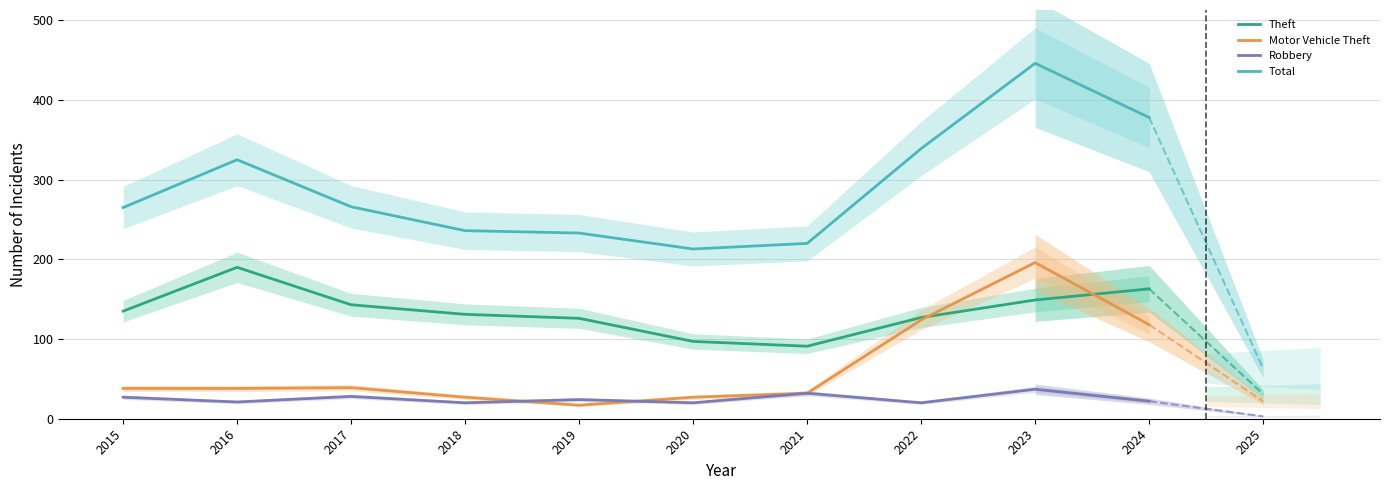

Reading left to right, transcribe all the data shown in this chart.

Theft: 2015=135	2016=190	2017=143	2018=131	2019=126	2020=97	2021=91	2022=127	2023=149	2024=163
Motor Vehicle Theft: 2015=38	2016=38	2017=39	2018=27	2019=17	2020=27	2021=32	2022=124	2023=196	2024=118
Robbery: 2015=27	2016=21	2017=28	2018=20	2019=24	2020=20	2021=32	2022=20	2023=37	2024=22
Total: 2015=265	2016=325	2017=266	2018=236	2019=233	2020=213	2021=220	2022=339	2023=446	2024=378